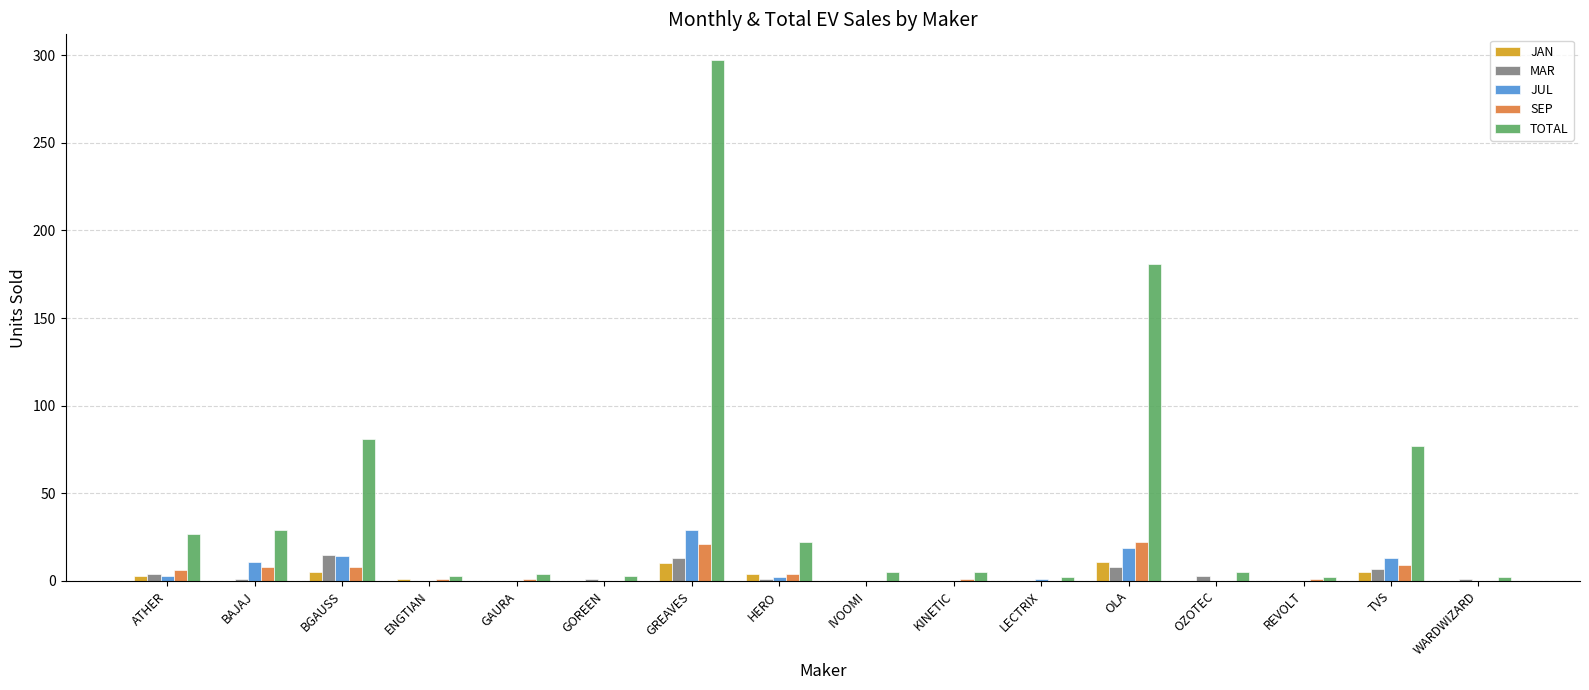

True or false: MAR has a value of 10 at GAURA.

False